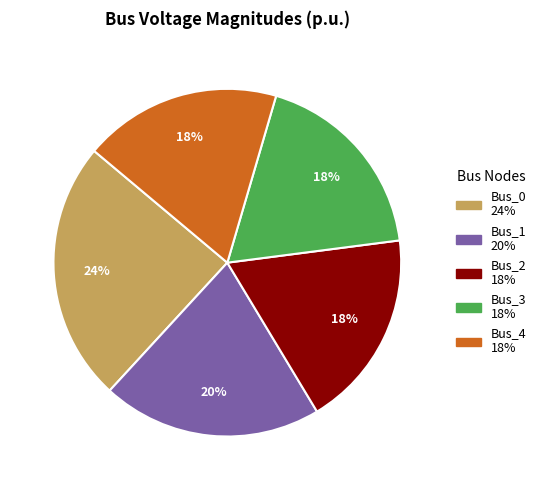

What is the largest slice in the pie chart?

Bus_0